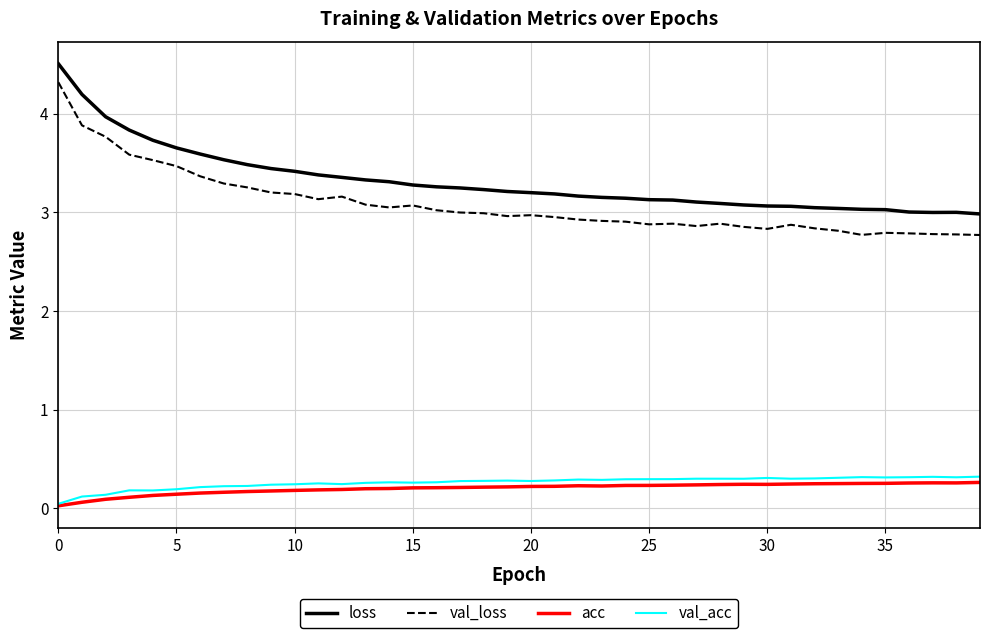

Which series has the largest range (max minus min)?

val_loss